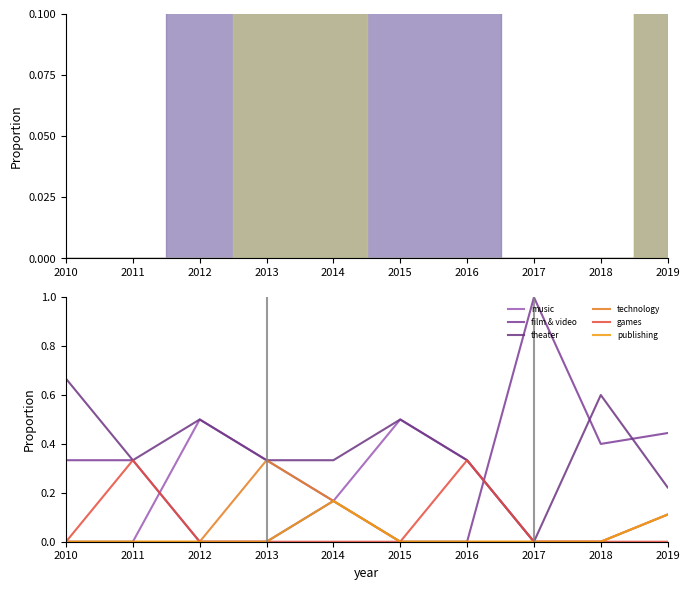

Which category has the lowest value in the publishing series?

2010